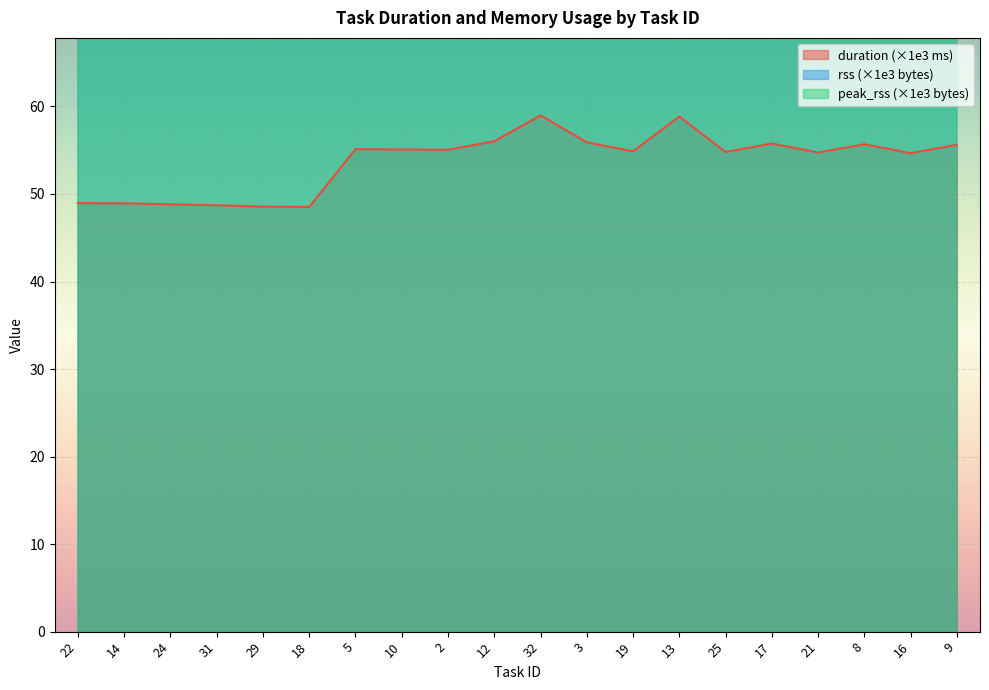

What is the average value of the duration series?

53.7